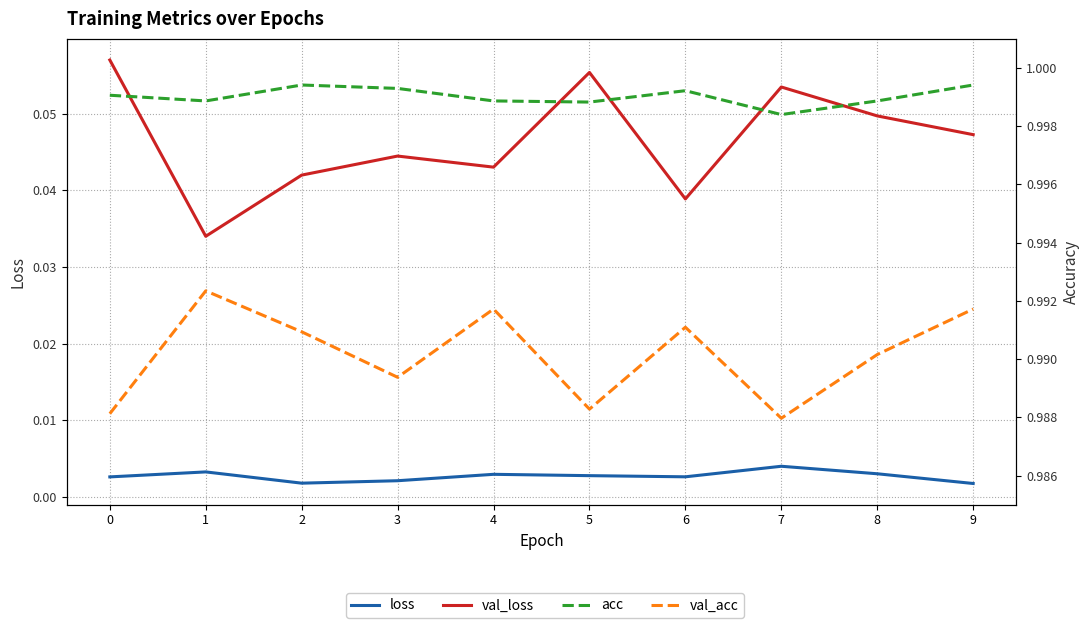

What is the total value across all series at 2?

2.0